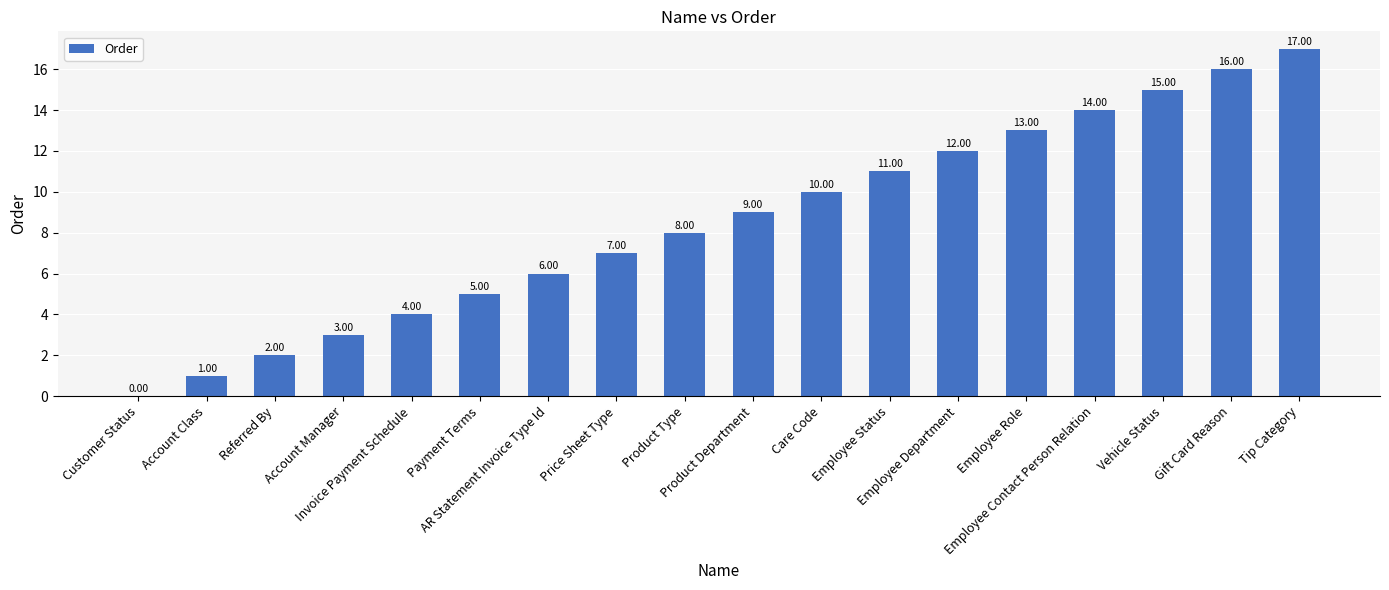

What is the sum of all values?

153